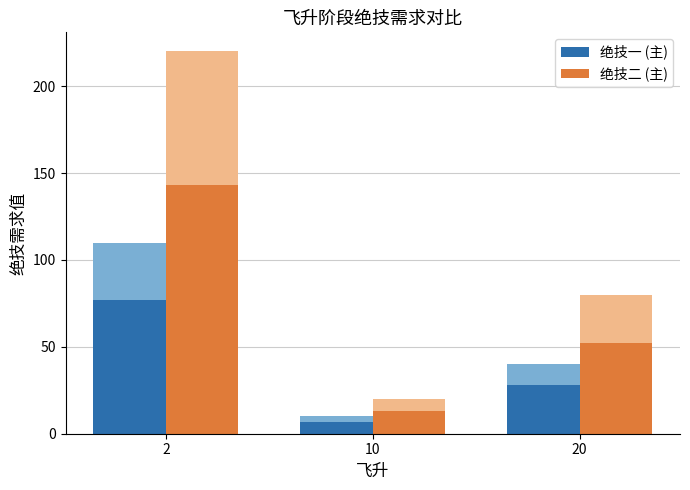

At how many categories does at least one series exceed 26?

2